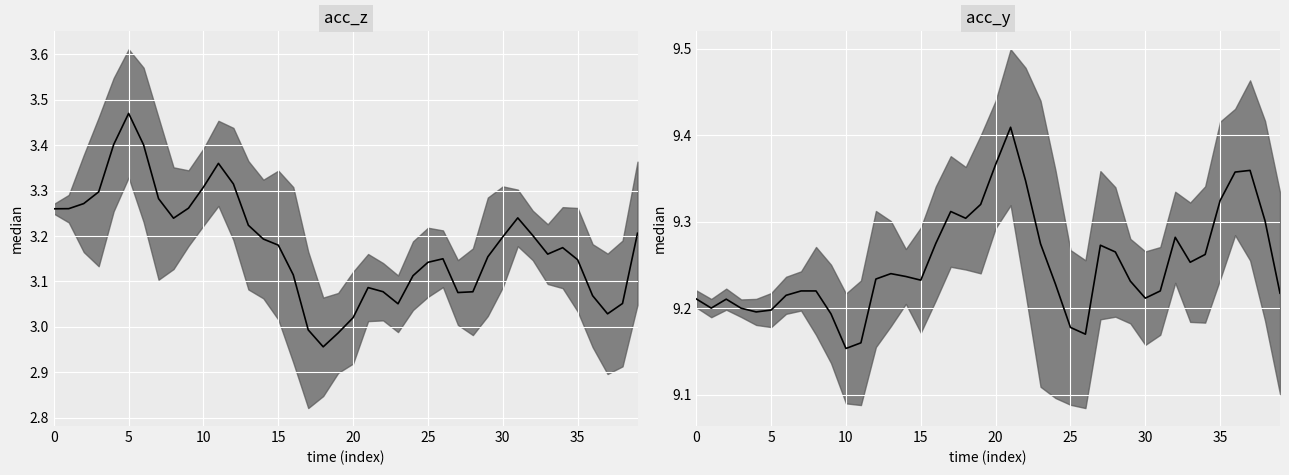

True or false: acc_z and acc_y cross at least once.

False